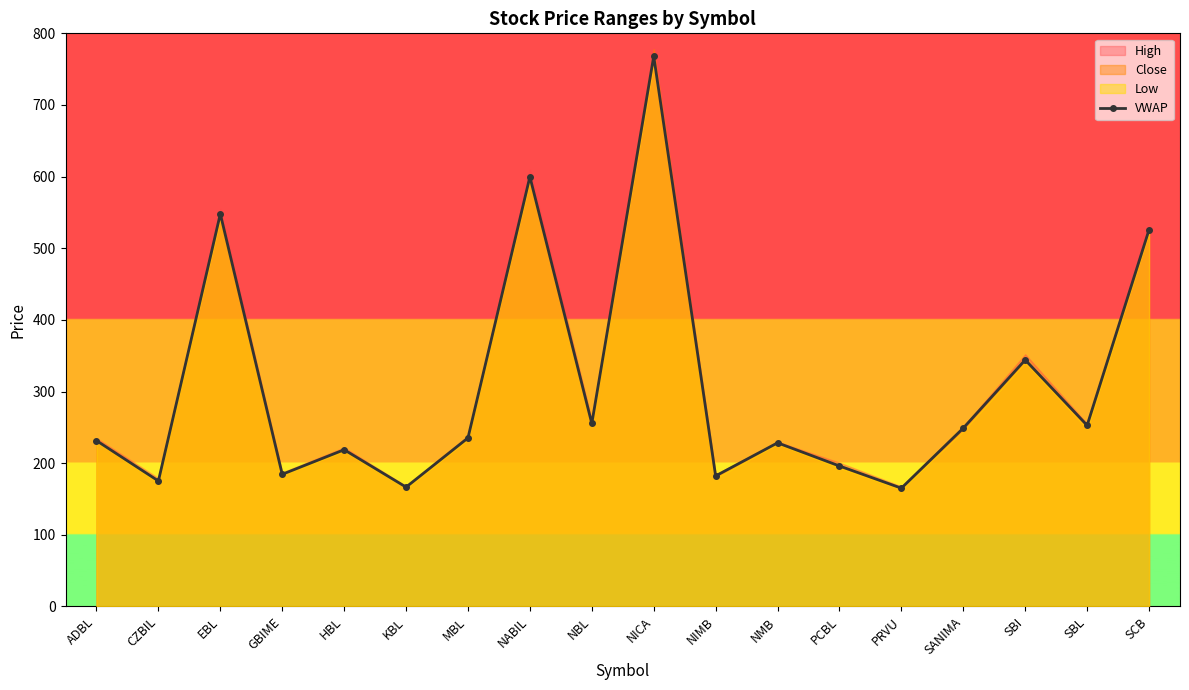

Which has a higher value, NABIL or NBL?

NABIL